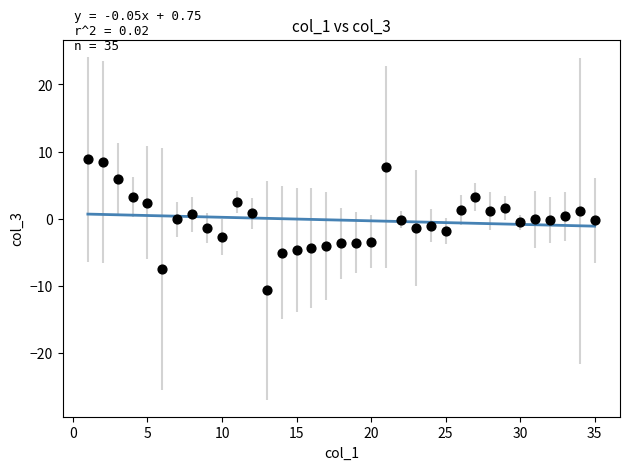

What is the range of X values (max minus min)?

34.0